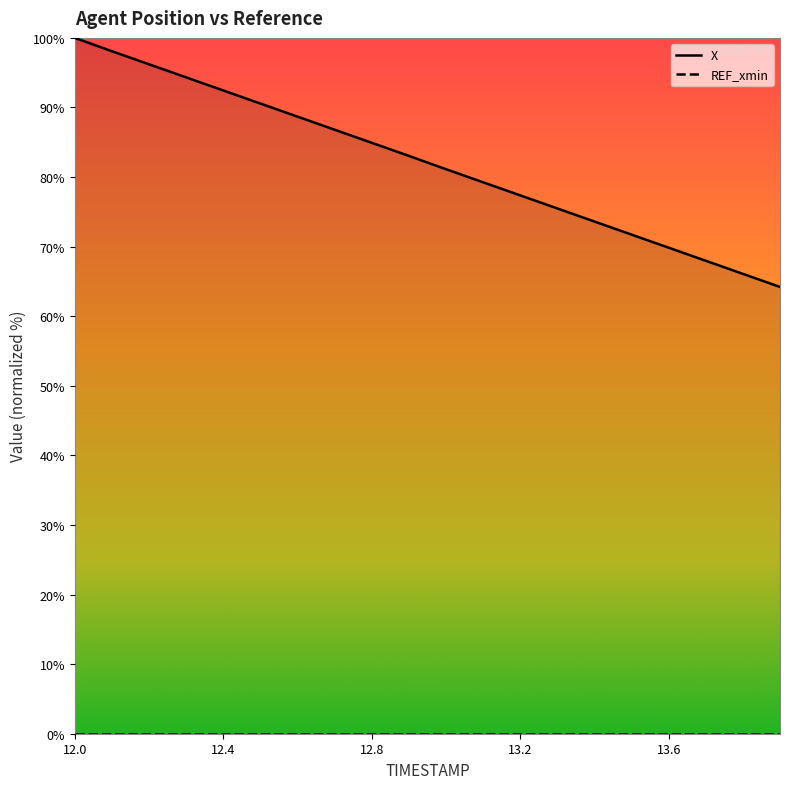

How many values exceed 83?

10